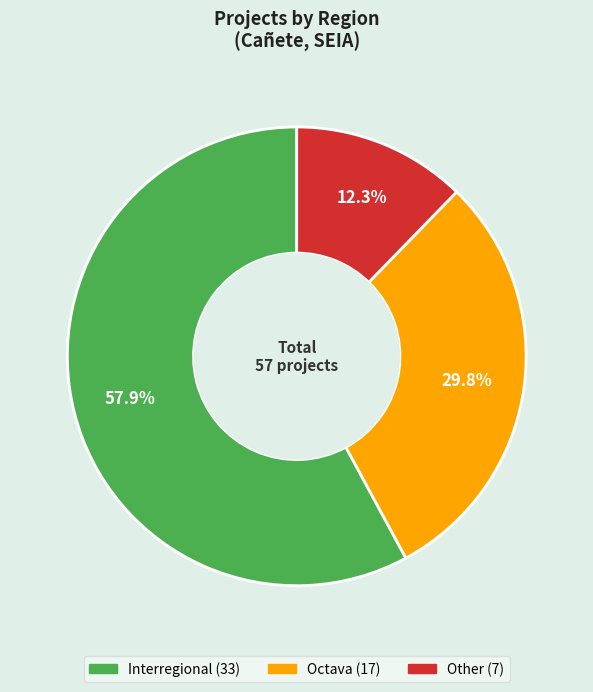

The Interregional slice represents 64% of the pie. True or false?

False